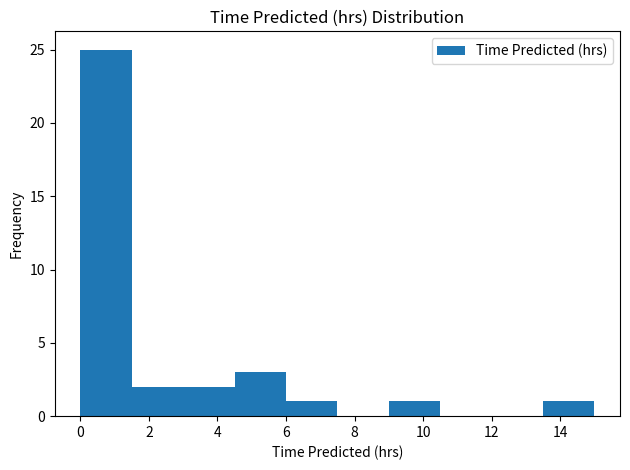

Which range on the x-axis has the tallest bar?

0.0 to 1.5